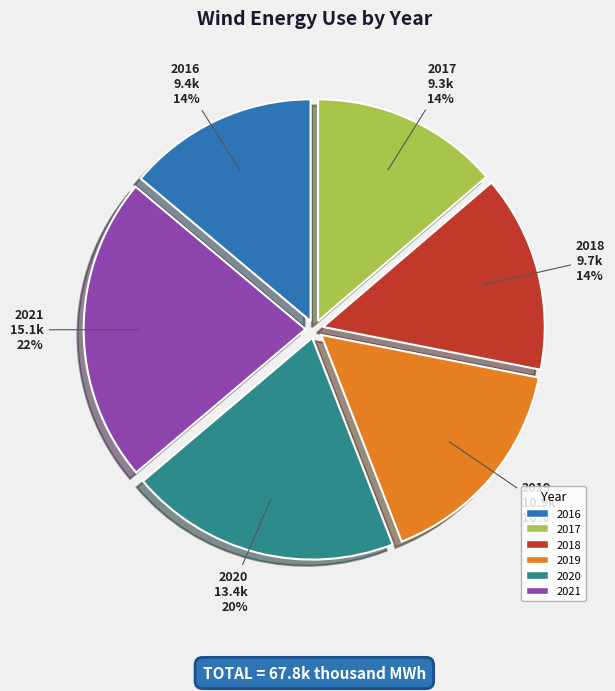

Which category has the biggest portion of the pie?

2021